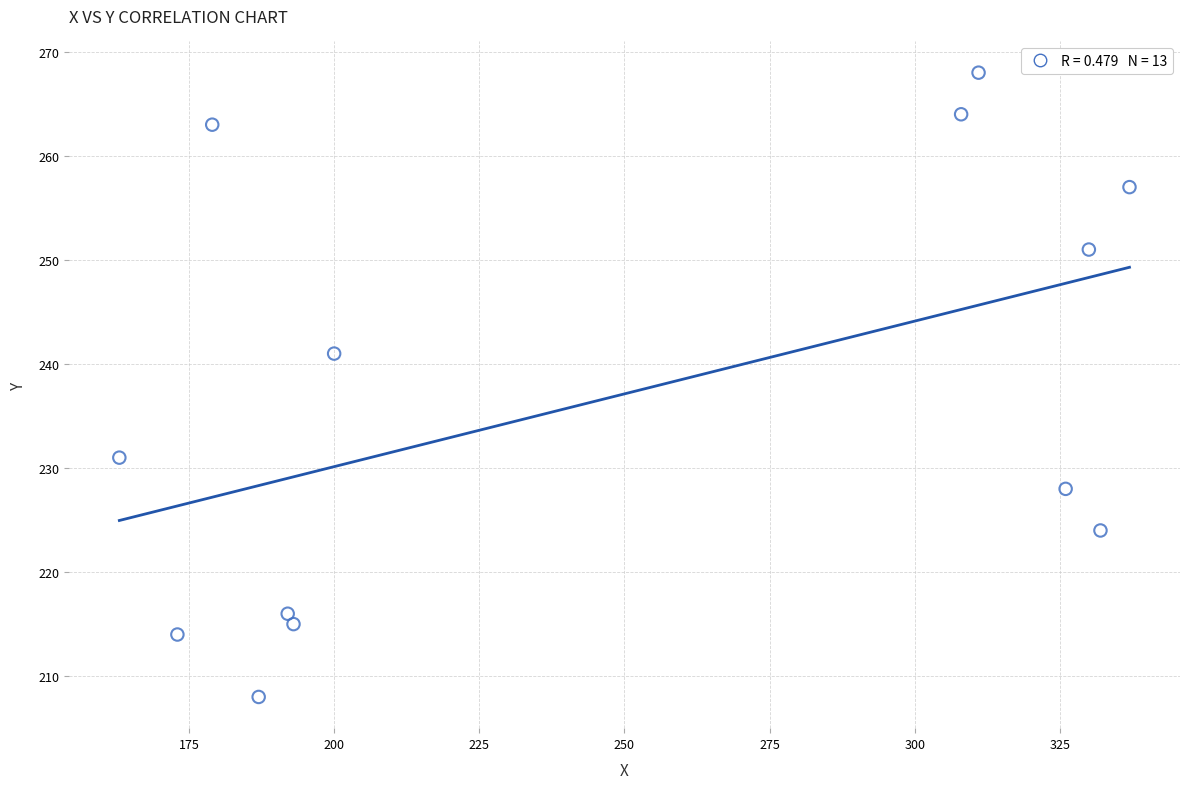

What is the range of X values (max minus min)?

174